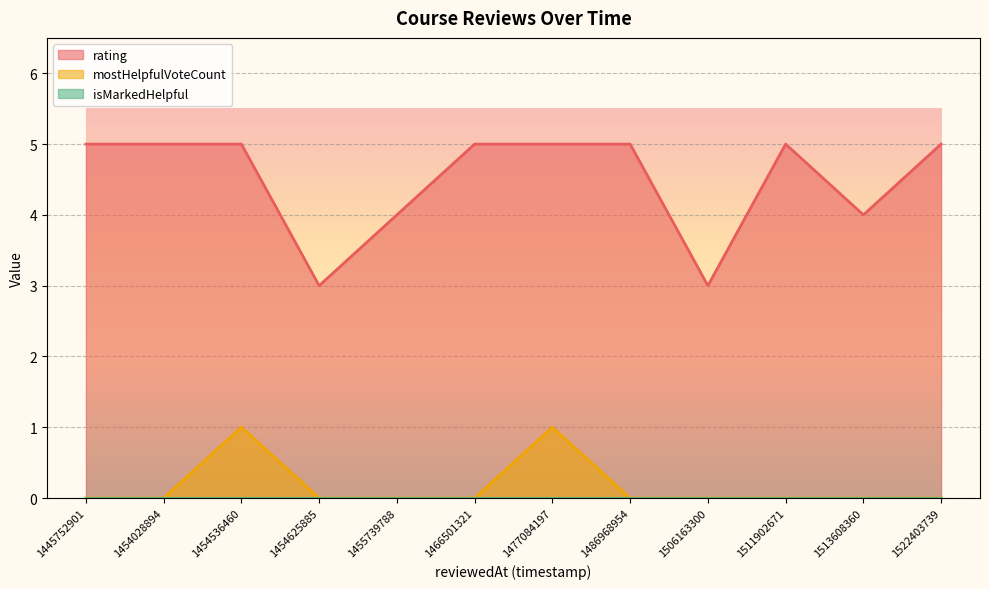

Which label corresponds to the largest value in the chart?

1522403739194